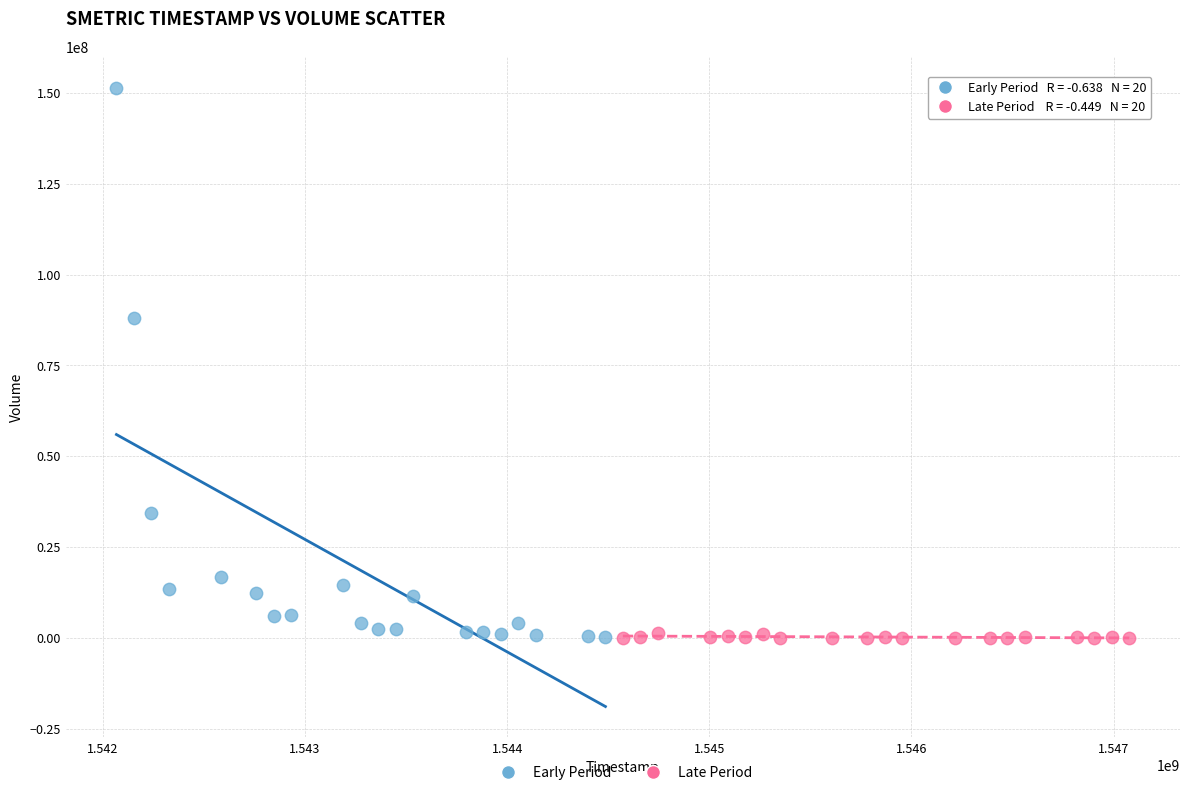

Which series has the widest spread of Y values?

Early Period